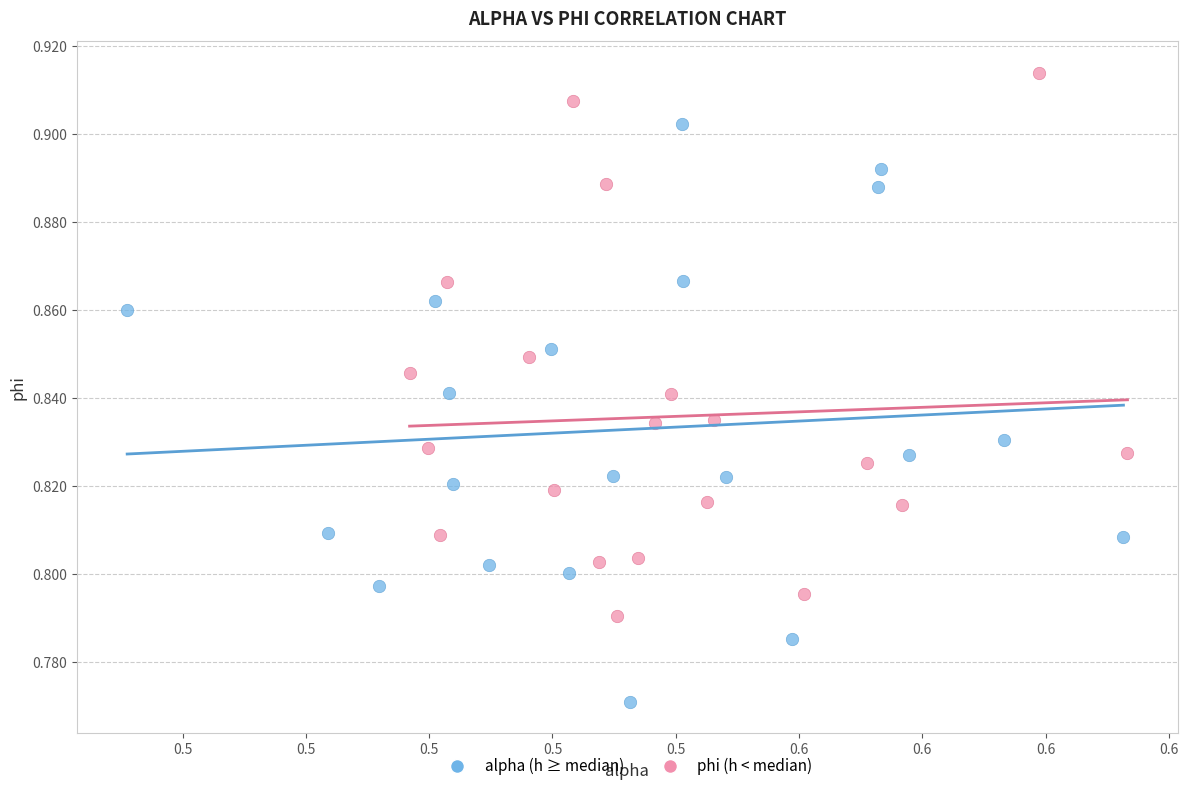

What are all the series names shown in the legend?

alpha (h ≥ median), phi (h < median)